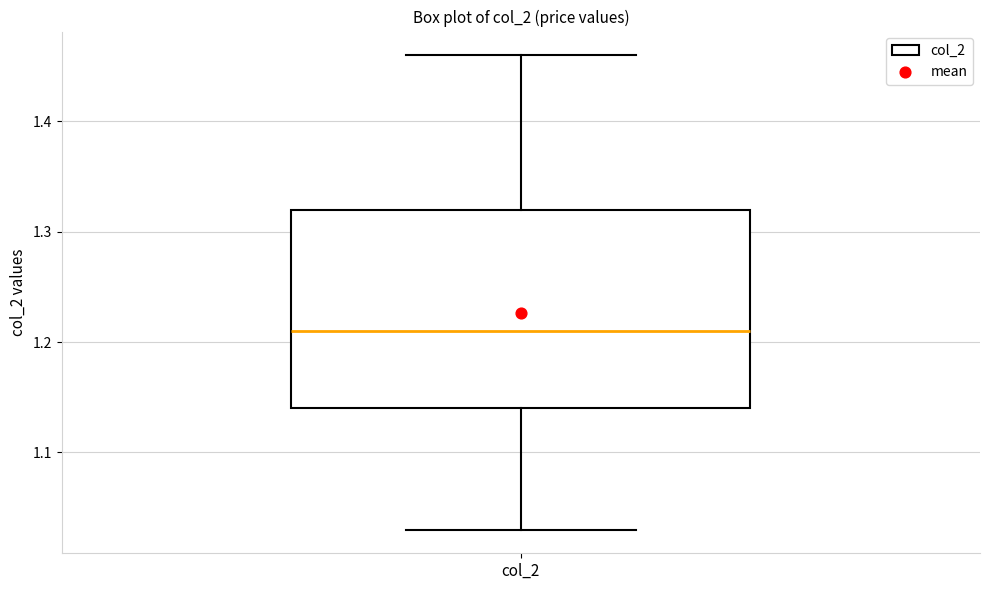

Read this box plot against the y-axis: the position of the median line, the range covered by the box, and the ends of both whiskers. The values are not printed on the chart, so give them approximately, as read against the axis.

median 1.21, box 1.14 to 1.32, whiskers 1.03 to 1.46